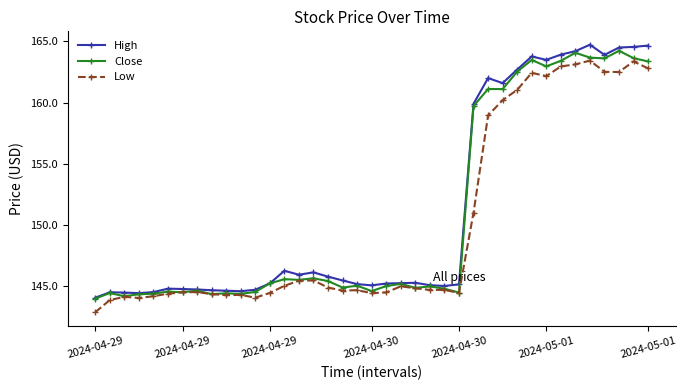

What is the difference between the second highest and second lowest values in the Close series?

19.9